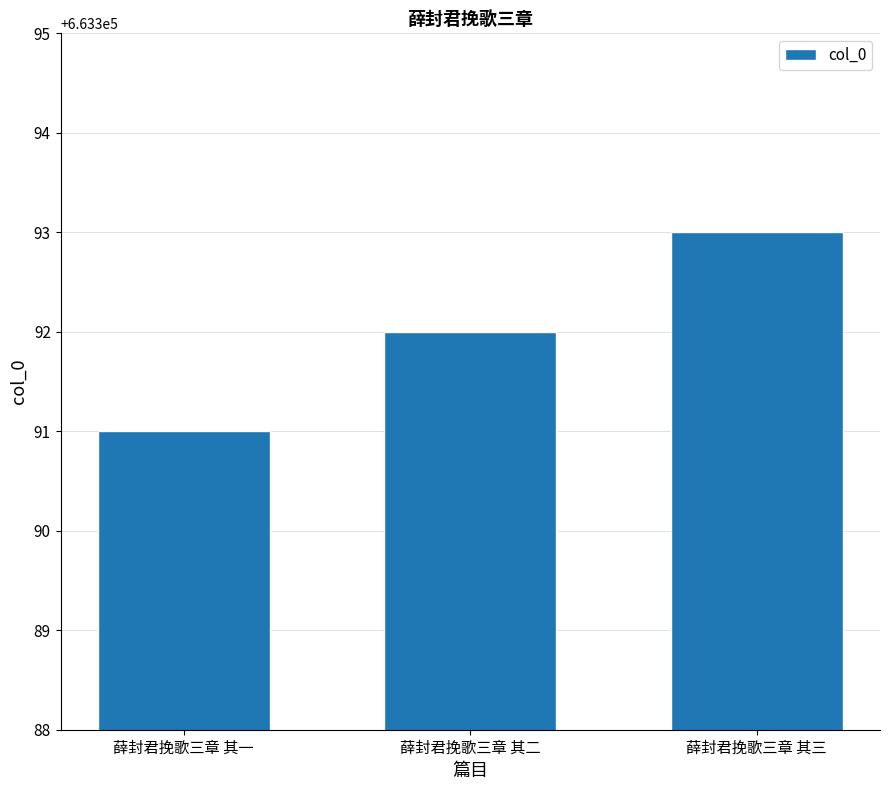

Which label corresponds to the smallest value in the chart?

薛封君挽歌三章 其一